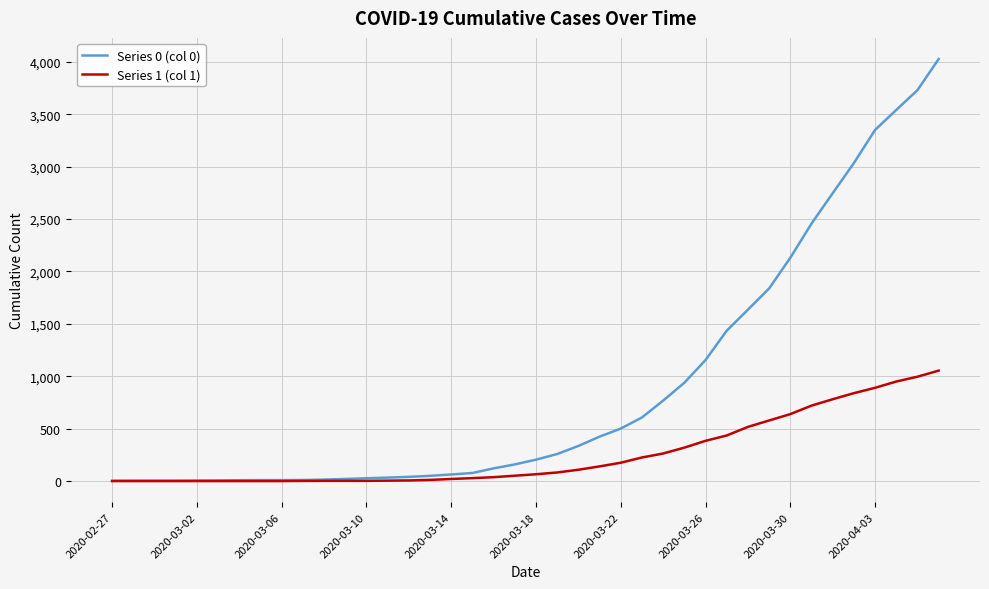

Which series has the largest range (max minus min)?

Series 0 (col 0)